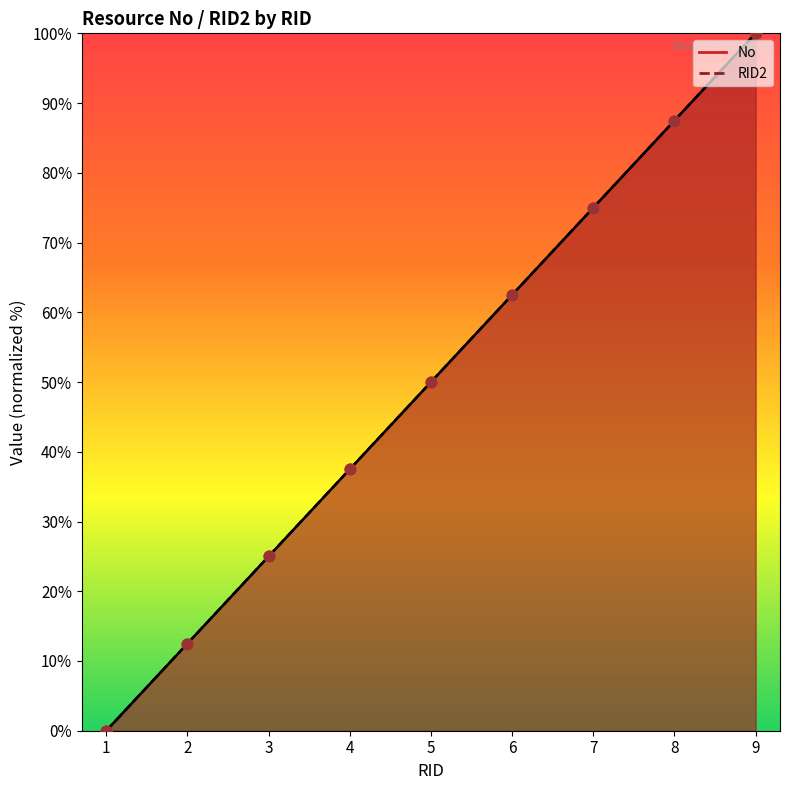

At how many categories does at least one series exceed 48?

5